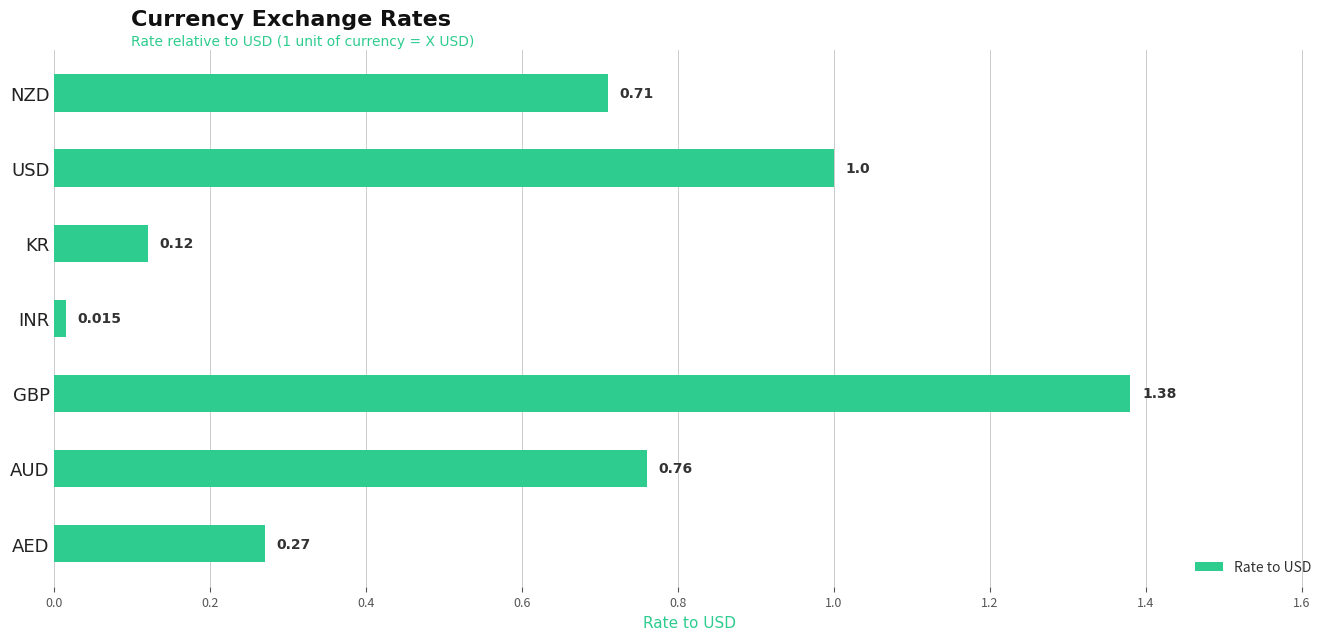

Rank the categories by value from highest to lowest.

GBP, USD, AUD, NZD, AED, KR, INR